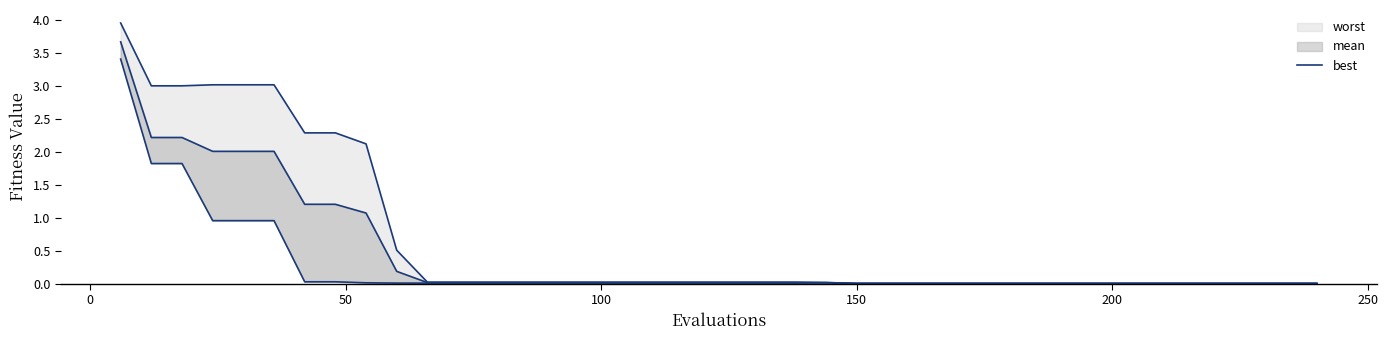

True or false: mean_line and best cross at least once.

False